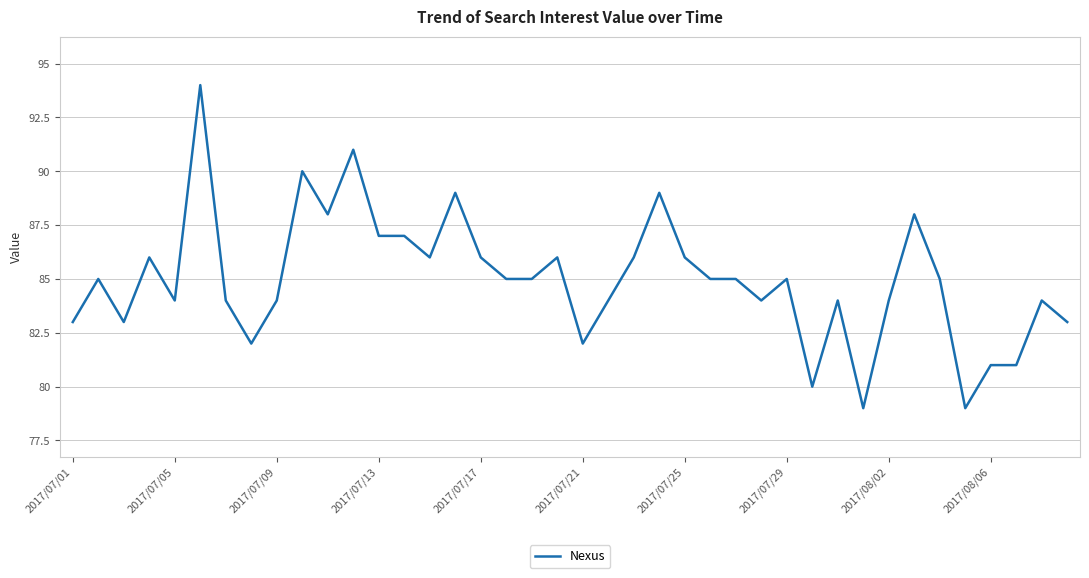

What is the difference between the maximum and minimum values?

15